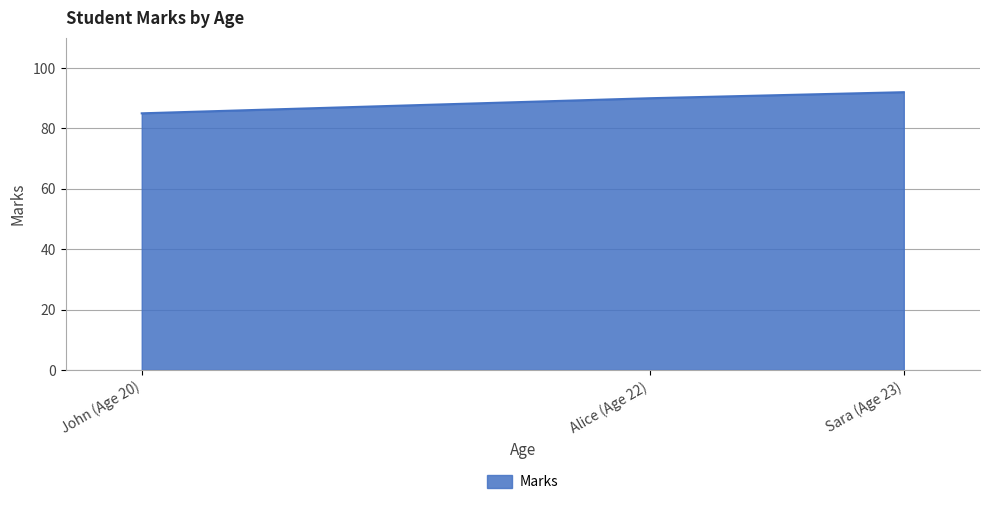

Count the number of data series in this chart.

1